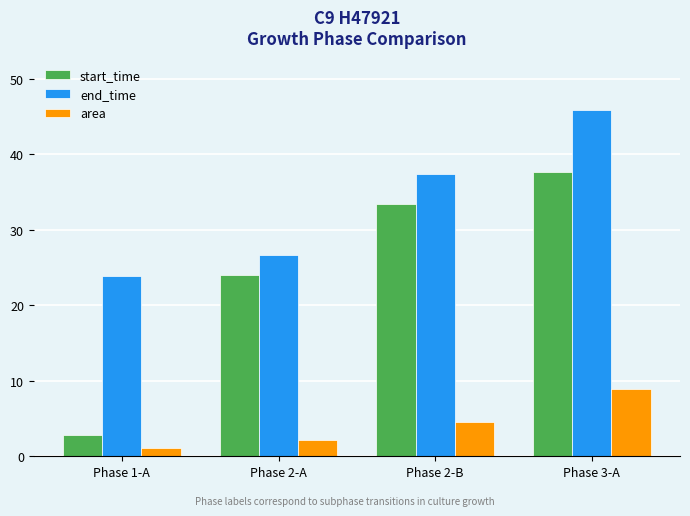

What is the value of the end_time bar at the 1st from the left?

23.9